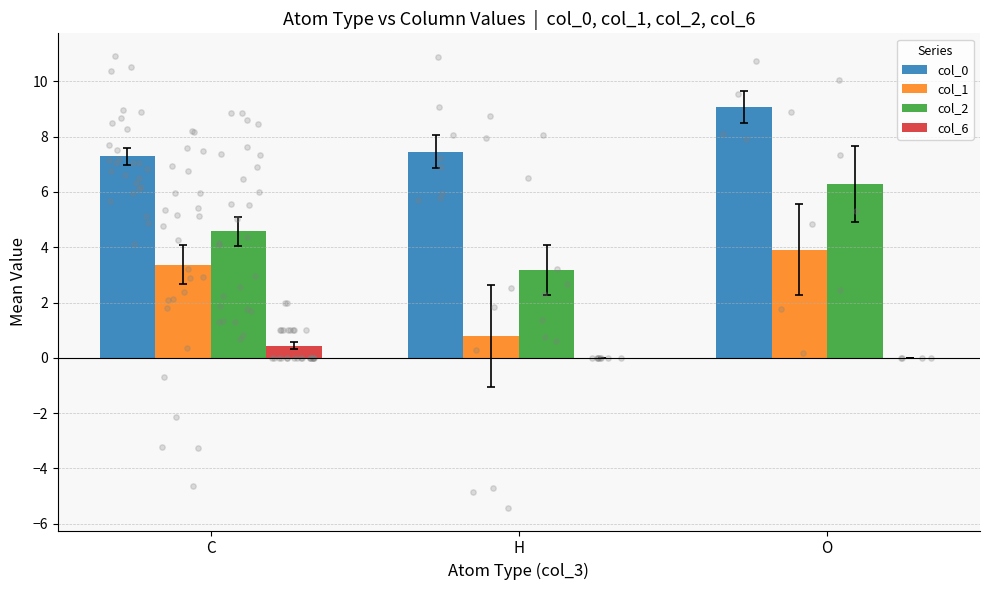

Is the value of col_2 at O greater than the value of col_0 at O?

No